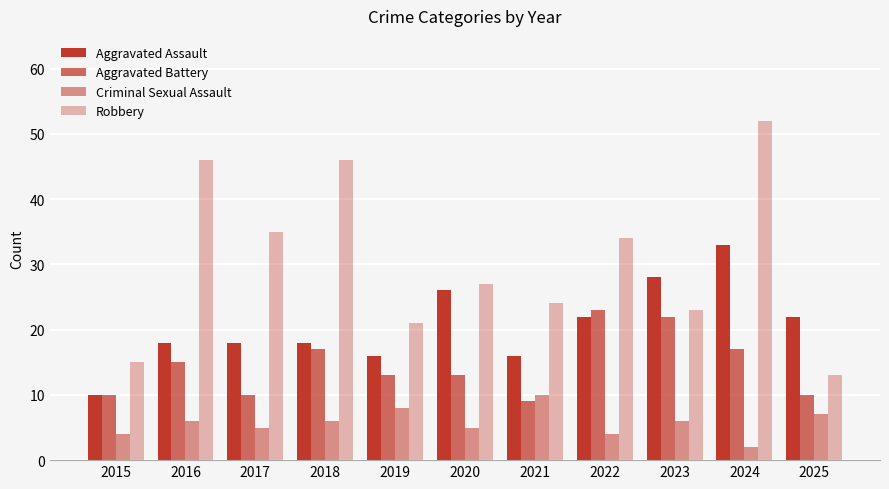

The Aggravated Assault series shows 18 at 2024. True or false?

False